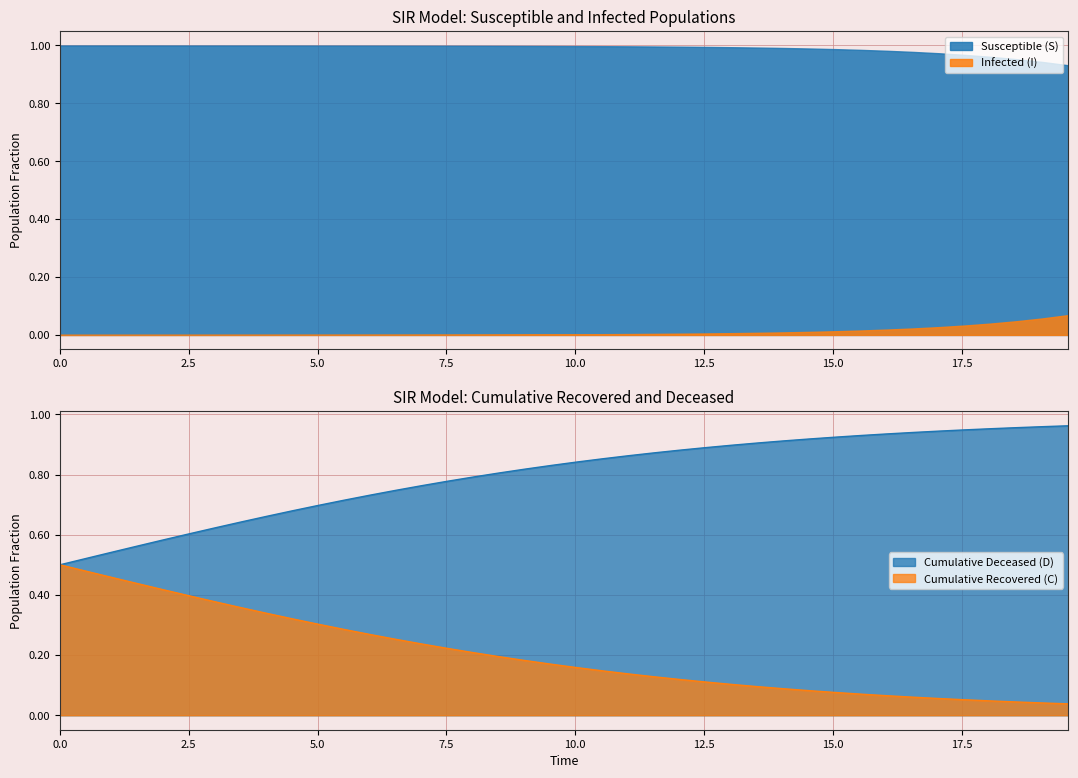

Which series has the widest spread of values?

D